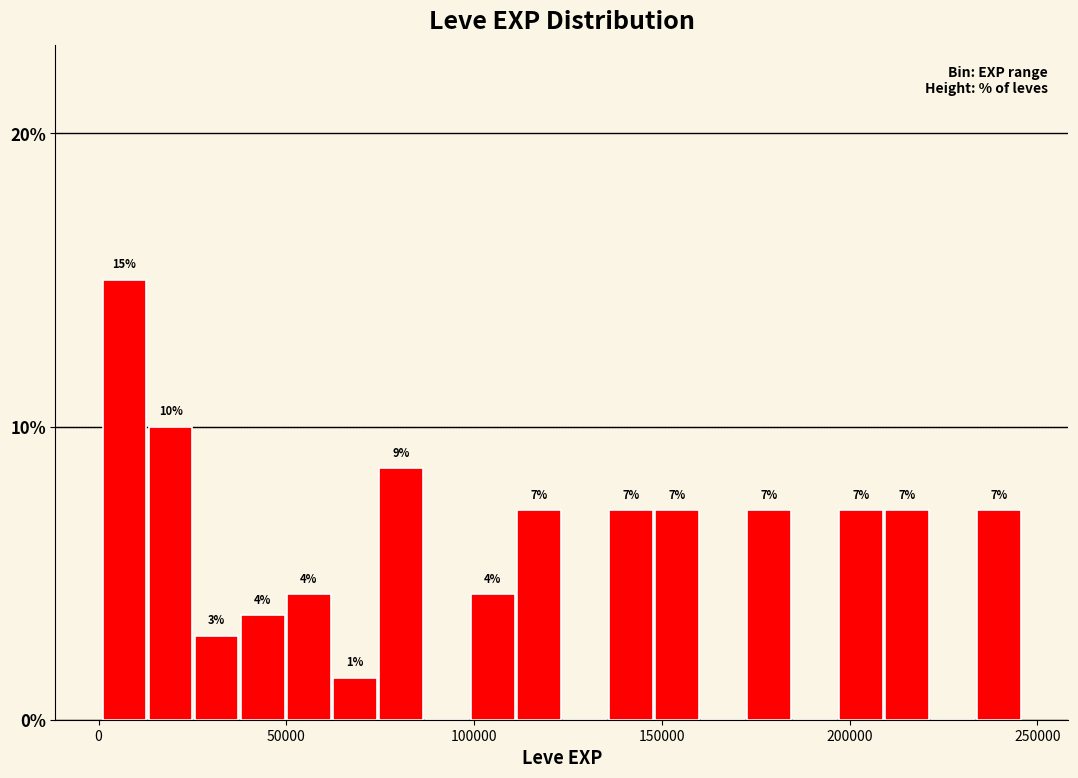

Read against the x-axis, roughly where is the centre of the tallest bar?

5000